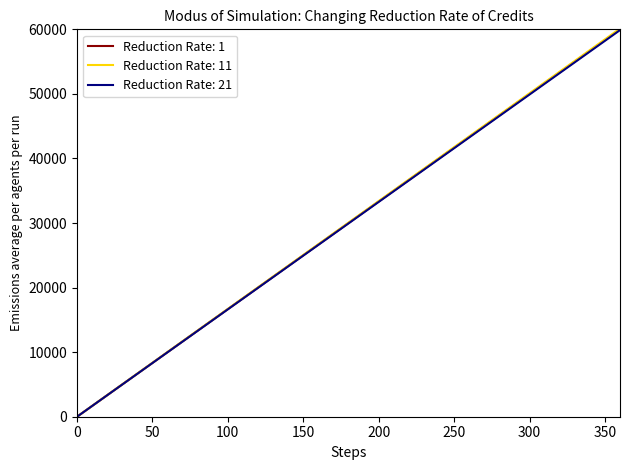

At how many categories does at least one series exceed 30950?

18